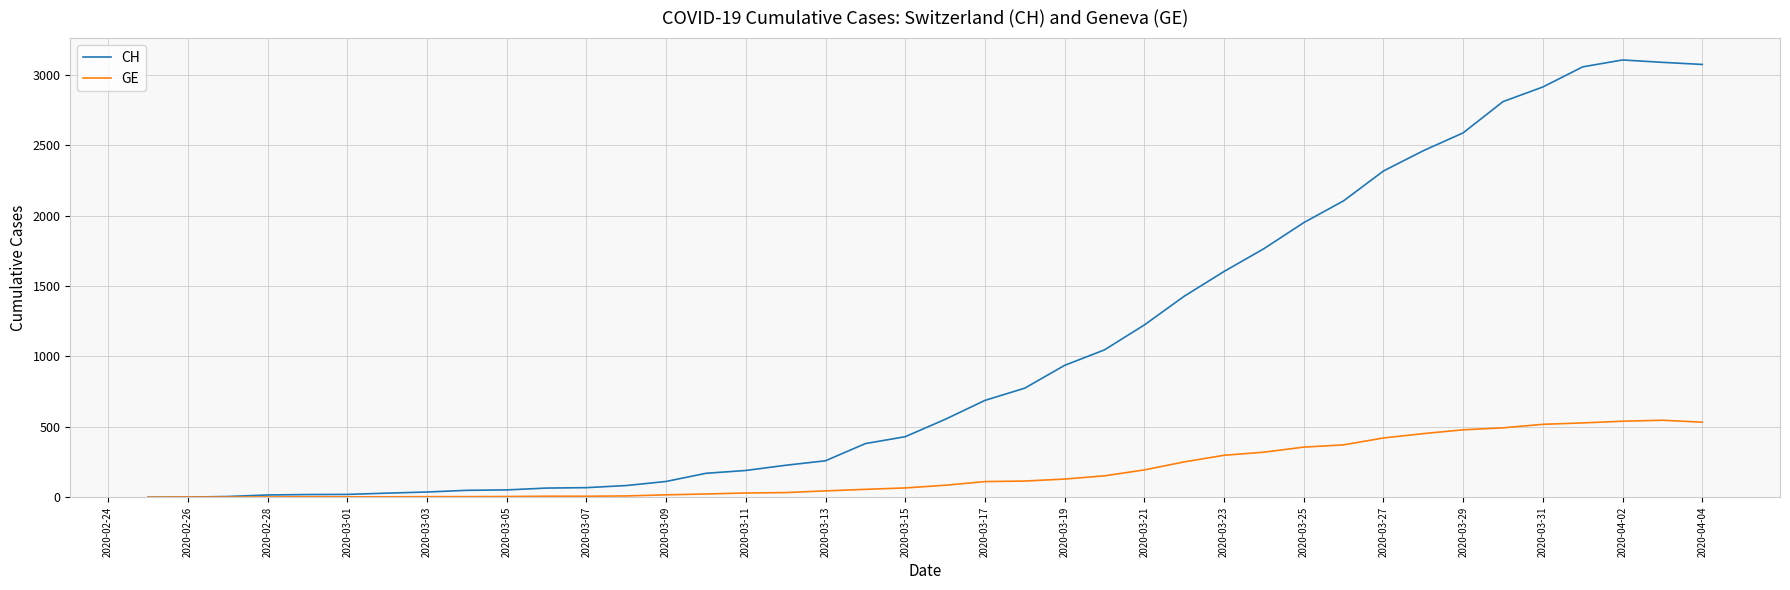

What are all the series names shown in the legend?

CH, GE